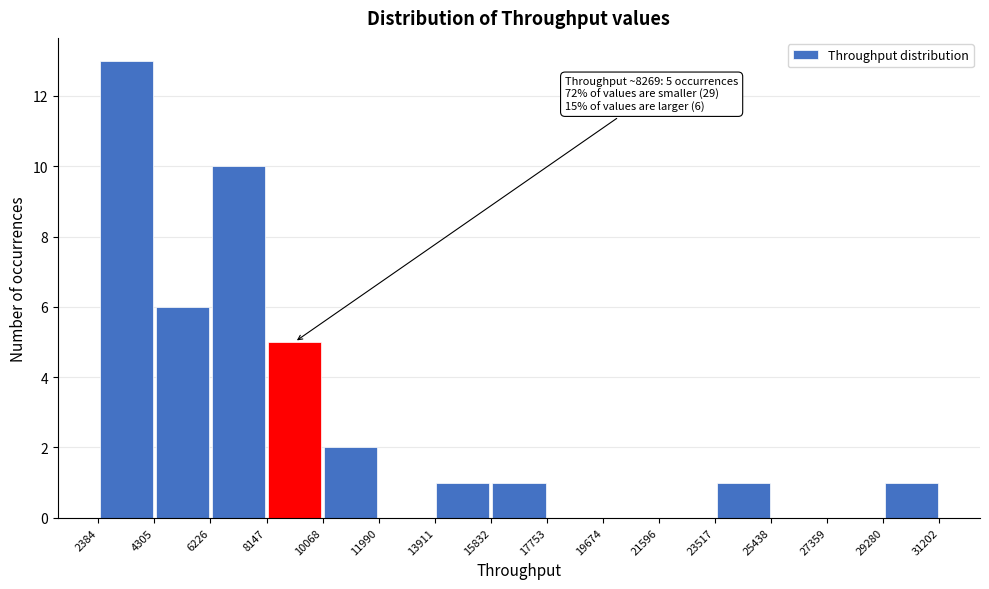

Over which range of the x-axis is the bar tallest?

2384 to 4305